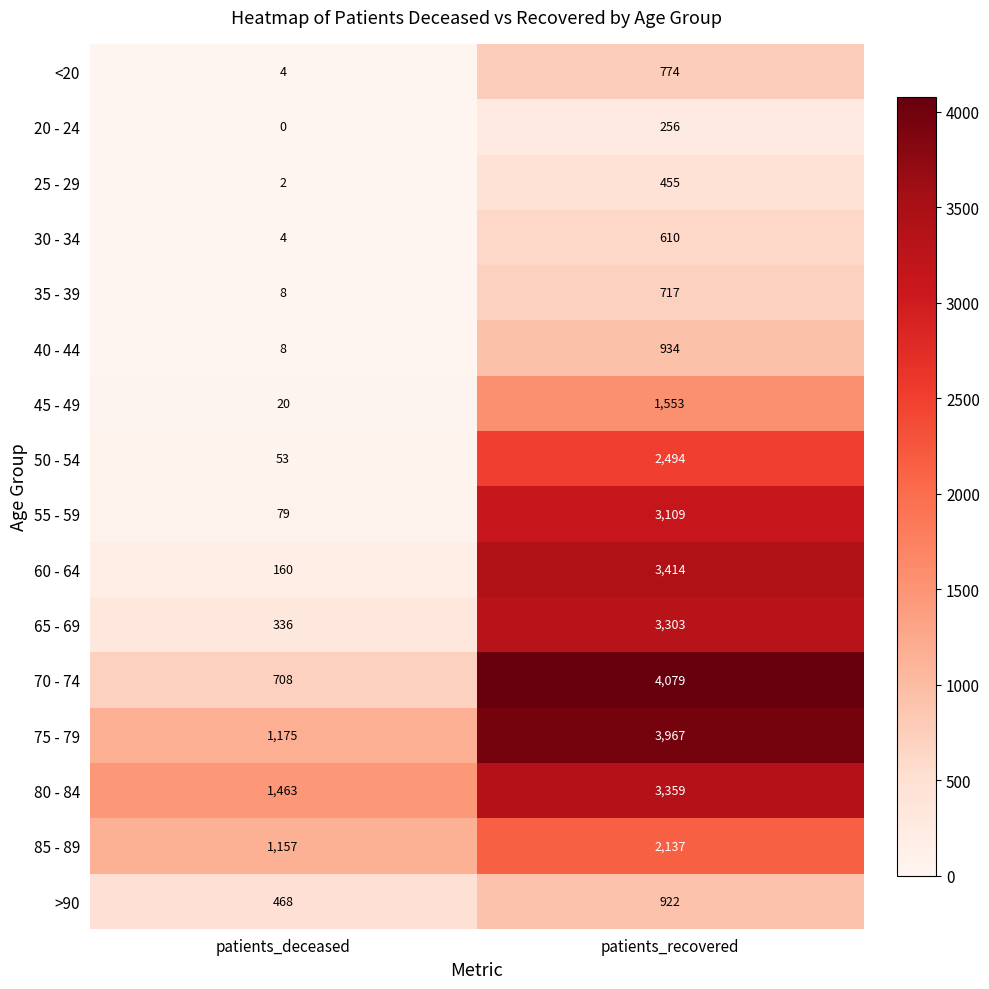

The 75 - 79 series shows 1175 at patients_deceased. True or false?

True